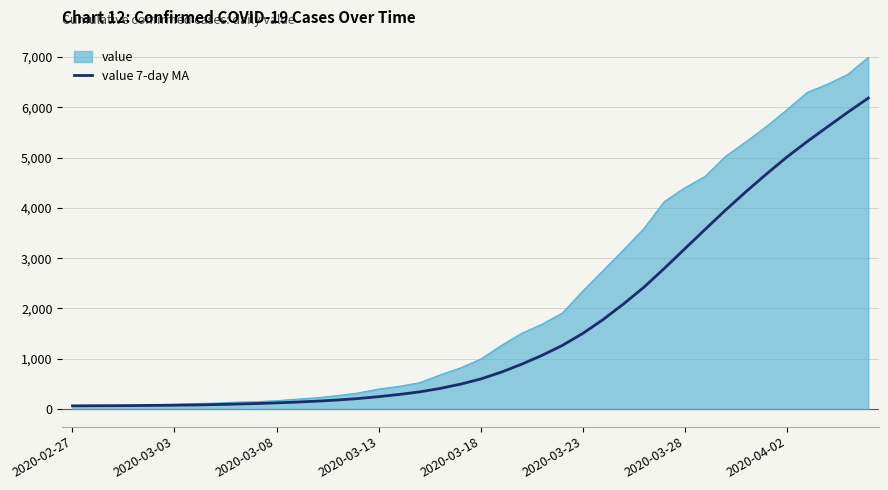

List the series in order of their overall mean, highest first.

value, value 7-day MA